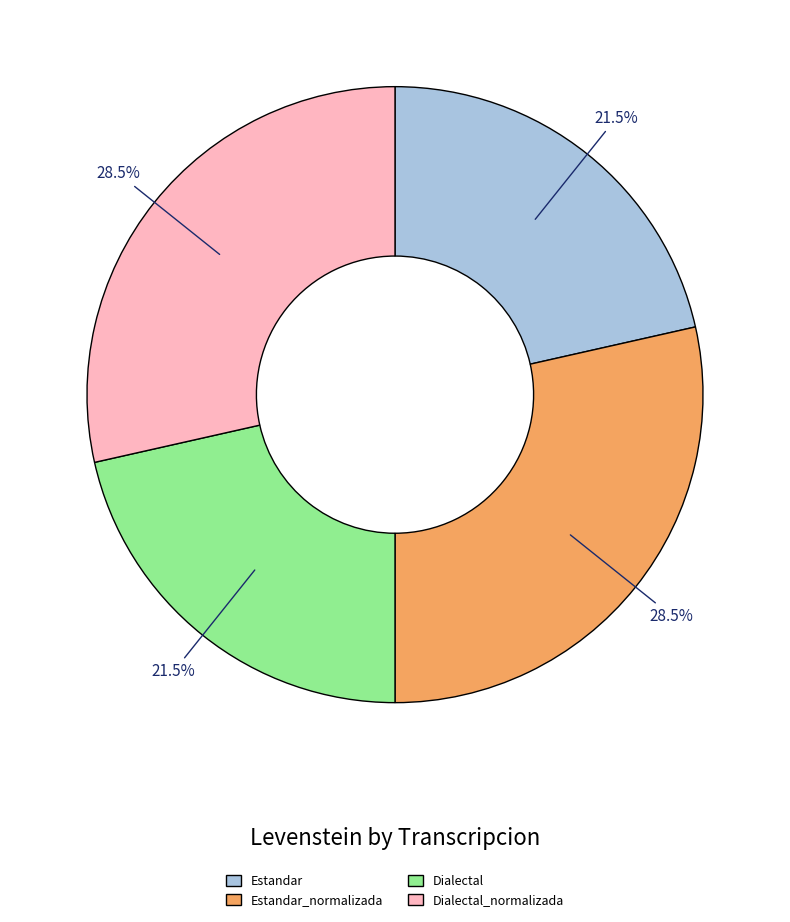

How many segments does this pie chart have?

4